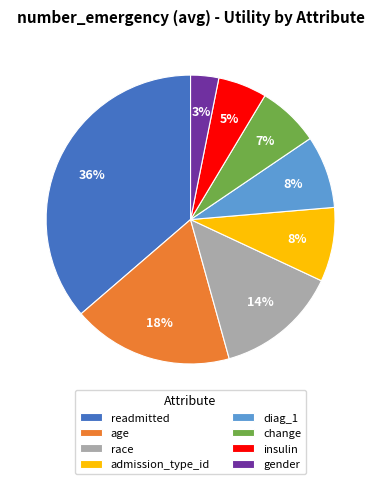

To the nearest percent, what portion does age represent?

18%